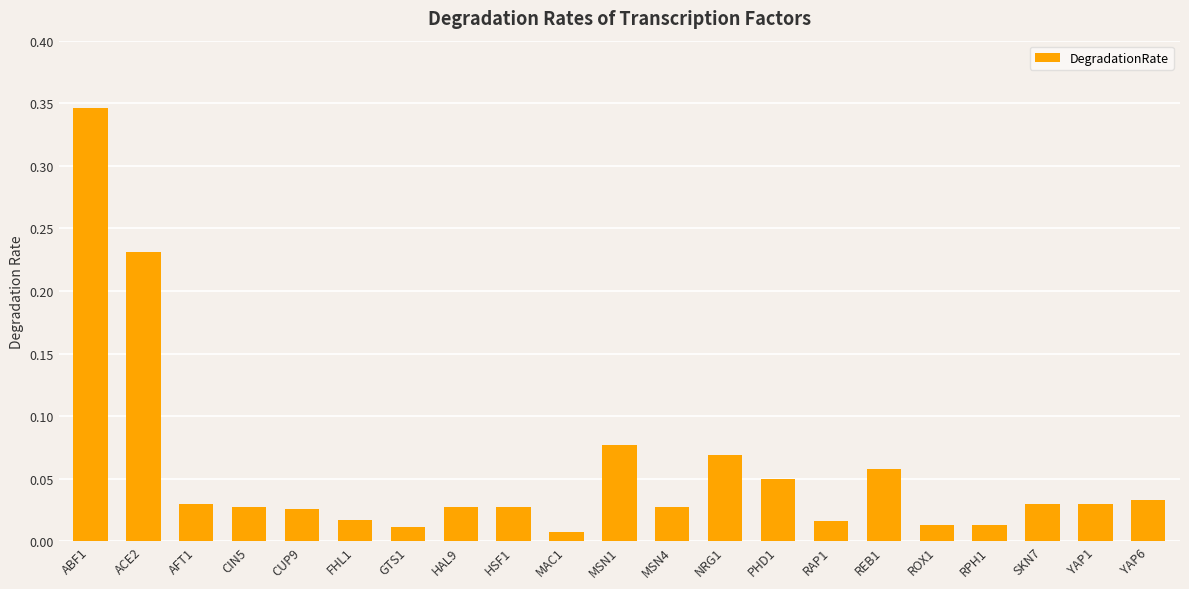

How many categories are shown in the chart?

21